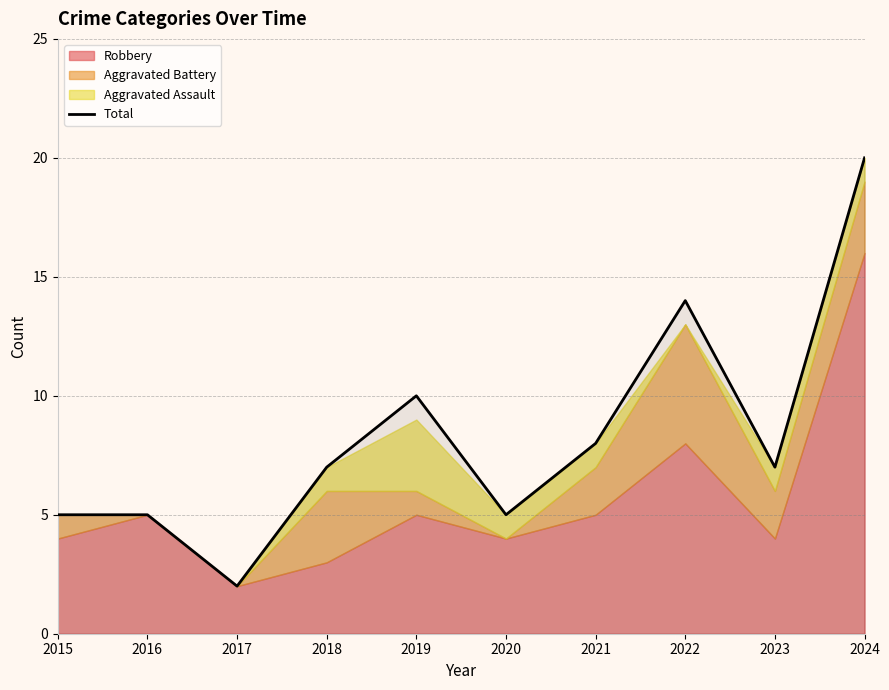

Reading right to left, list all the values displayed in this chart.

2024=20	2023=7	2022=14	2021=8	2020=5	2019=10	2018=7	2017=2	2016=5	2015=5